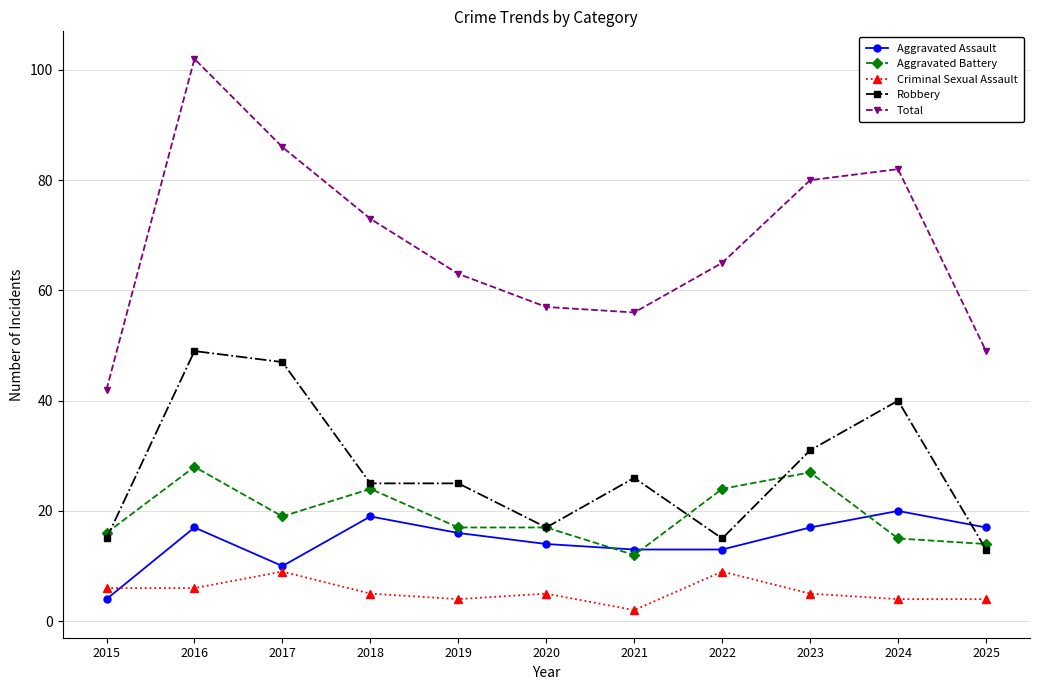

Which series changed the most between 2022 and 2025?

Total